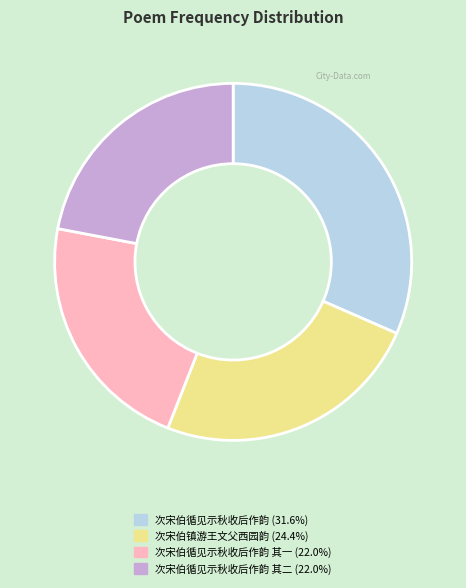

Does any single category account for the majority?

No